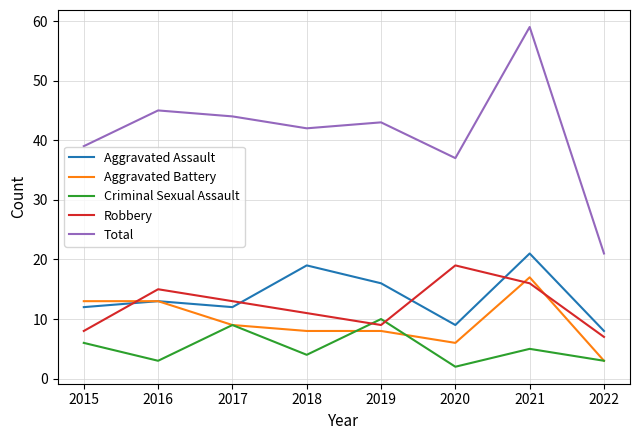

What is the difference between the Total values at 2017 and 2018?

2